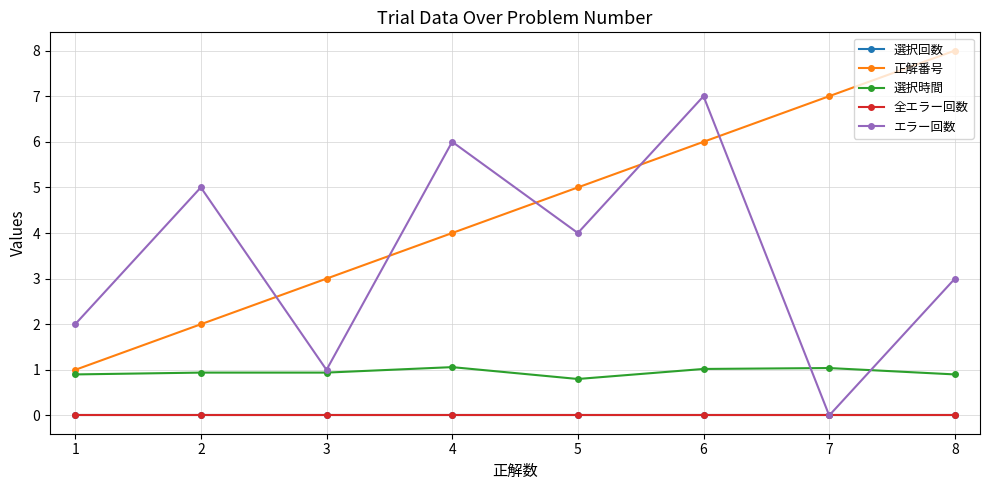

True or false: 正解番号 and 選択回数 cross at least once.

False